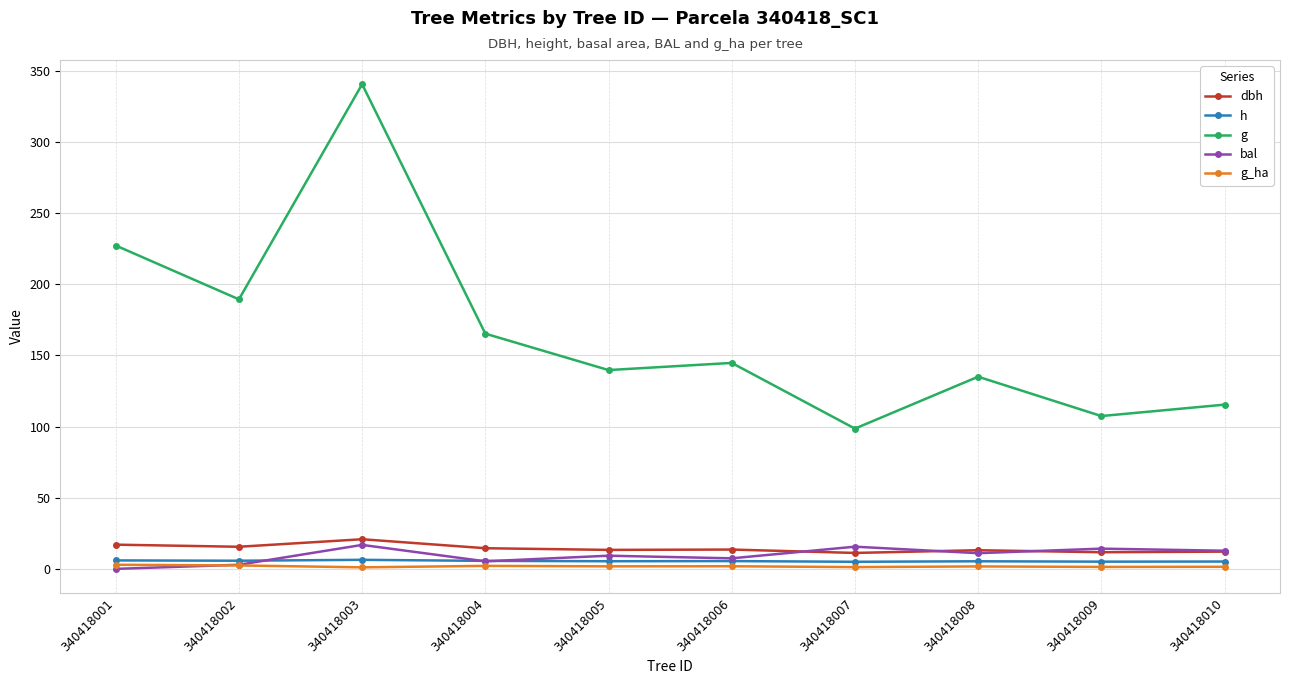

What is the difference between the h values at 340418007 and 340418003?

1.4